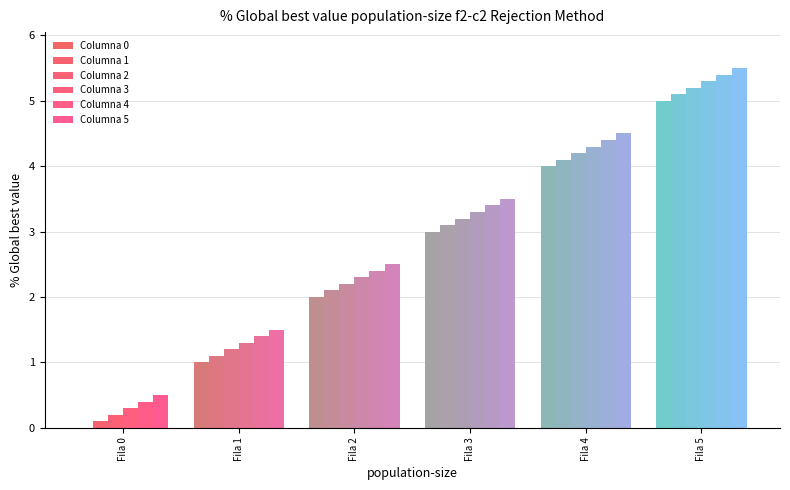

How many distinct data groups are displayed?

6